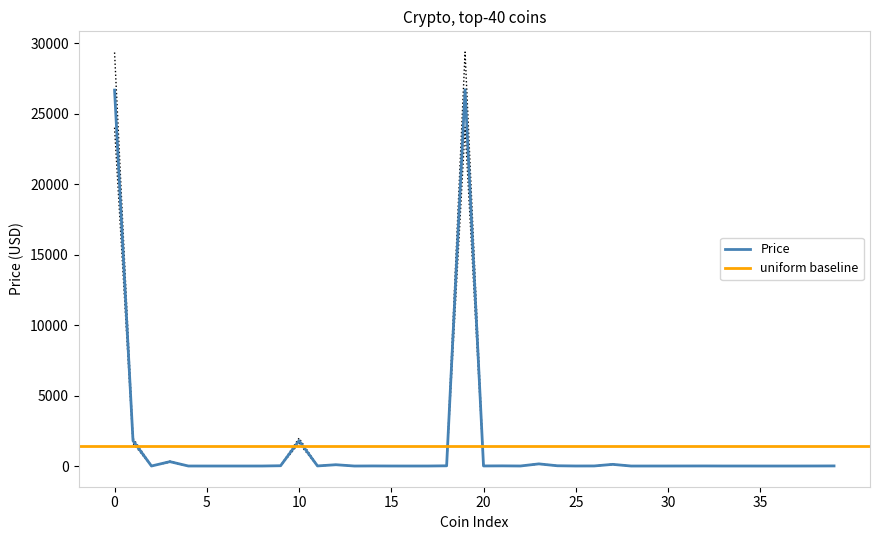

What is the highest value of the Price series?

26700.1